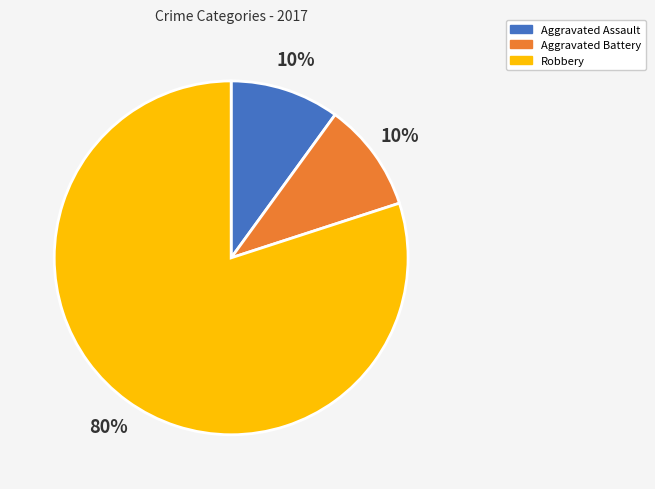

What is the largest slice in the pie chart?

Robbery